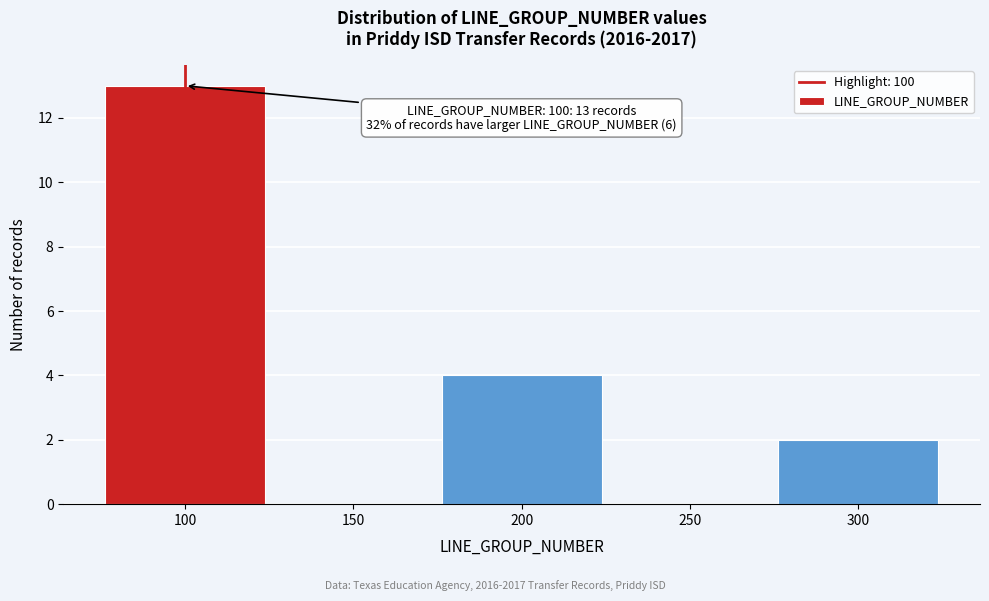

Which range on the x-axis has the tallest bar?

75 to 125